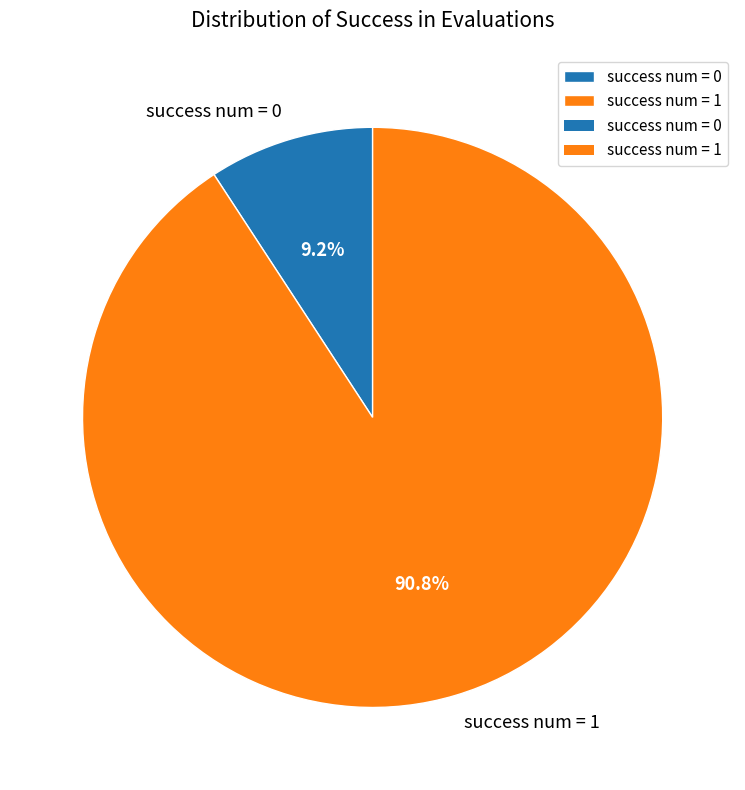

Count the number of slices in the pie.

2